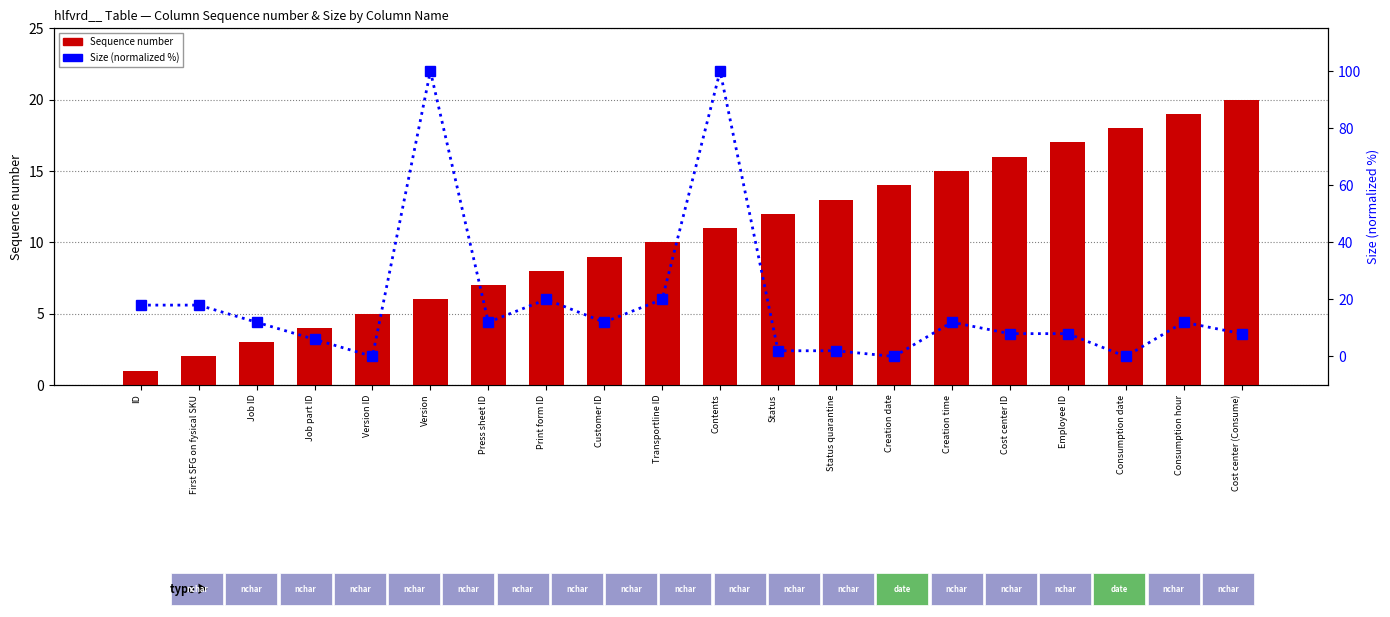

What is the difference between the second highest and minimum values in the Sequence number series?

18